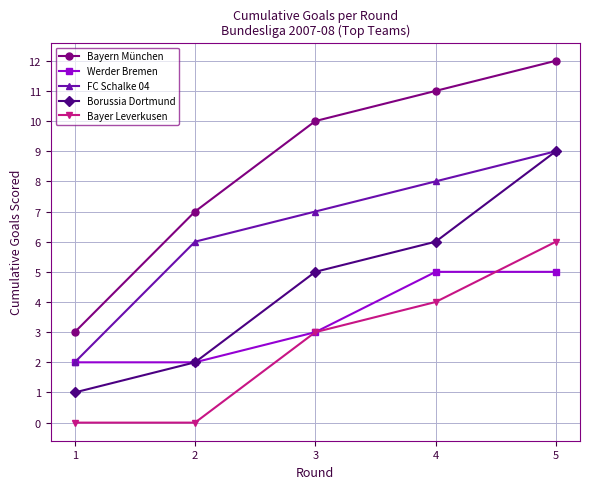

What is the value of the Bayern München point at the 4th from the left?

11